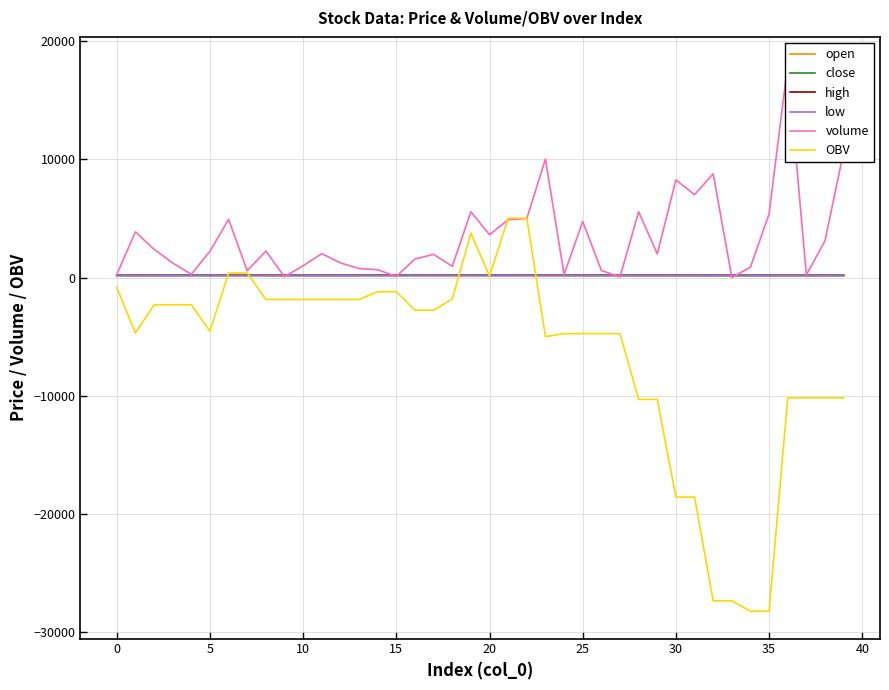

Count the number of data series in this chart.

6